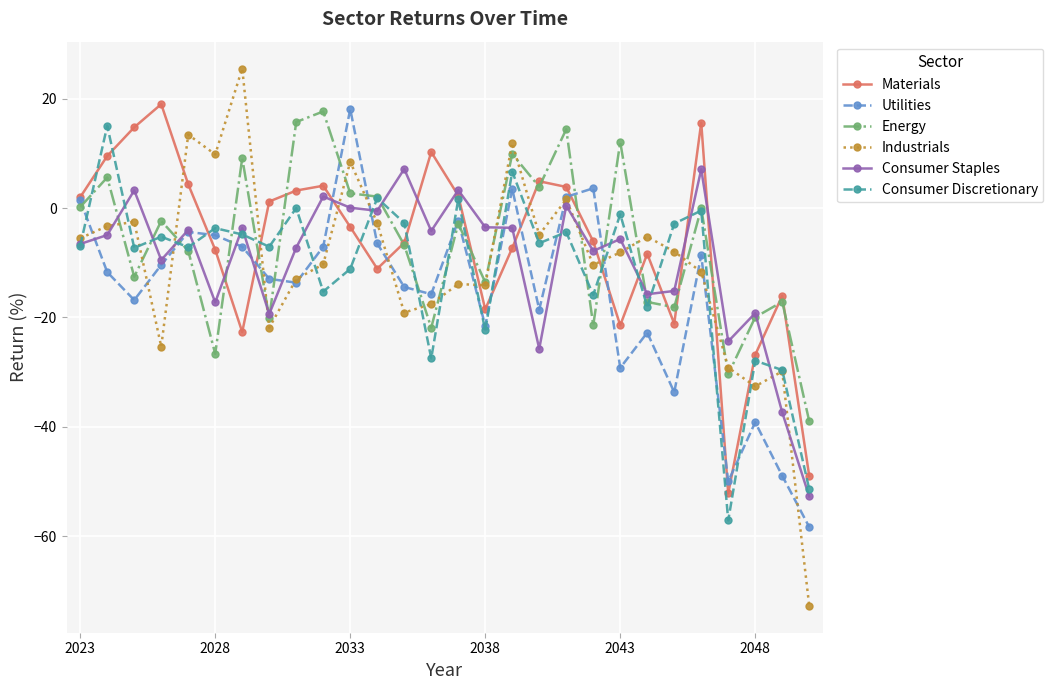

True or false: Energy has more than 0 points higher than both neighbors.

True